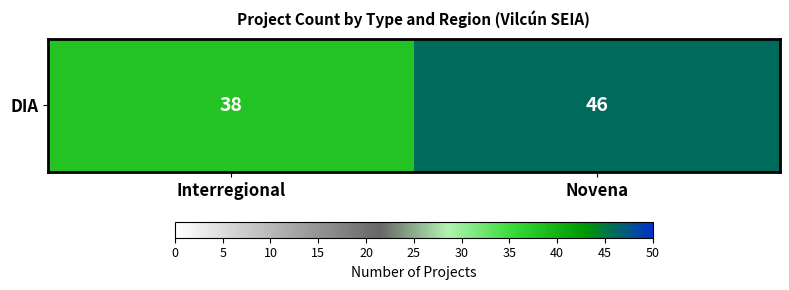

List the labels in order of value, smallest first.

Interregional, Novena